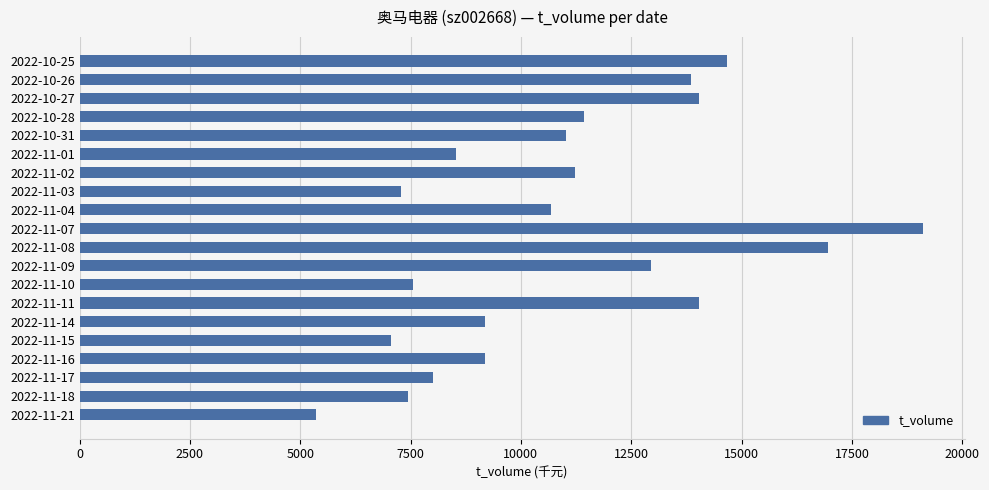

What is the minimum value shown in the chart?

5351